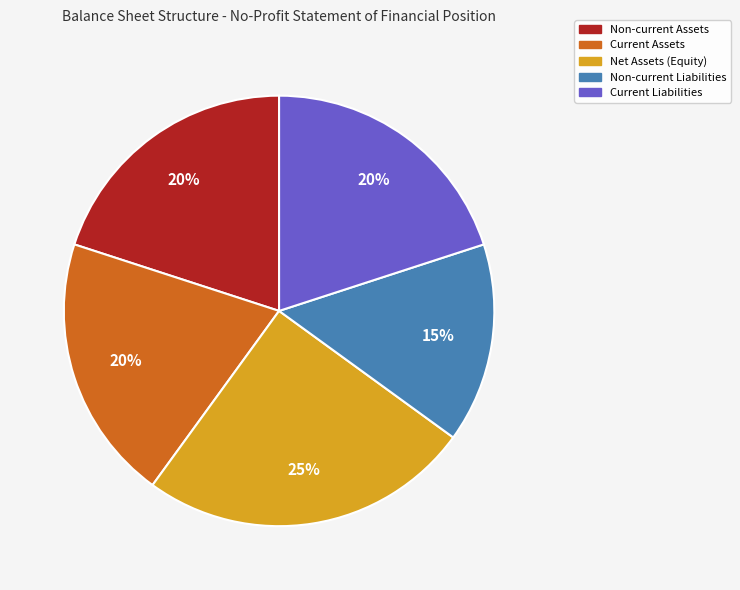

How many segments does this pie chart have?

5